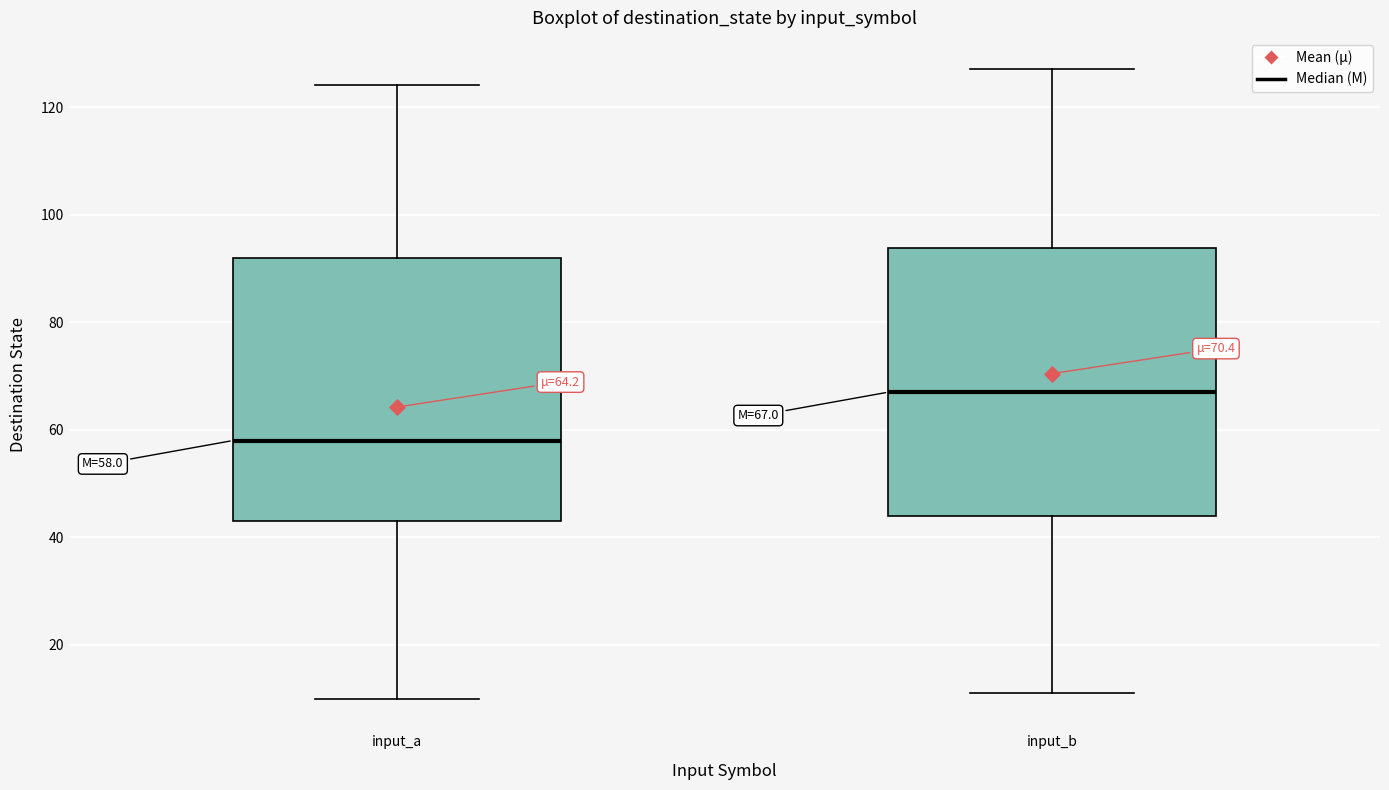

Which box's median line is the lowest?

input_a